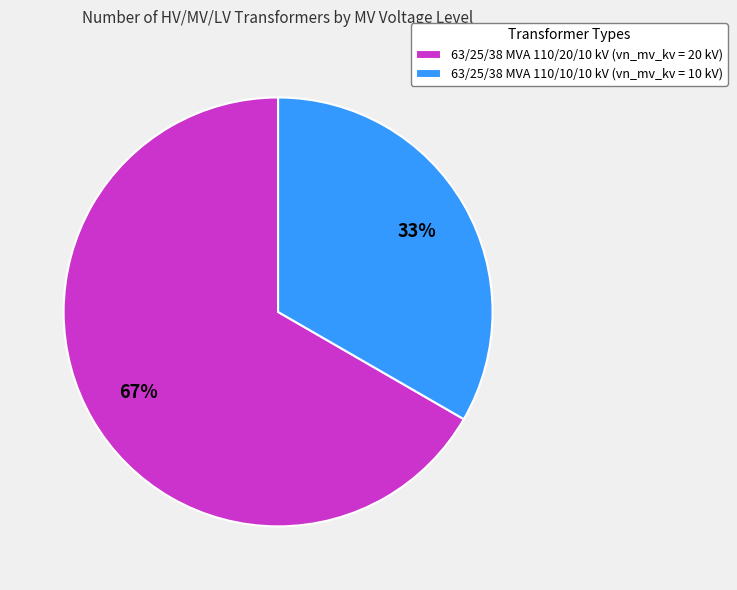

What is the ratio of the value at 63/25/38 MVA 110/10/10 kV to the value at 63/25/38 MVA 110/20/10 kV?

0.5